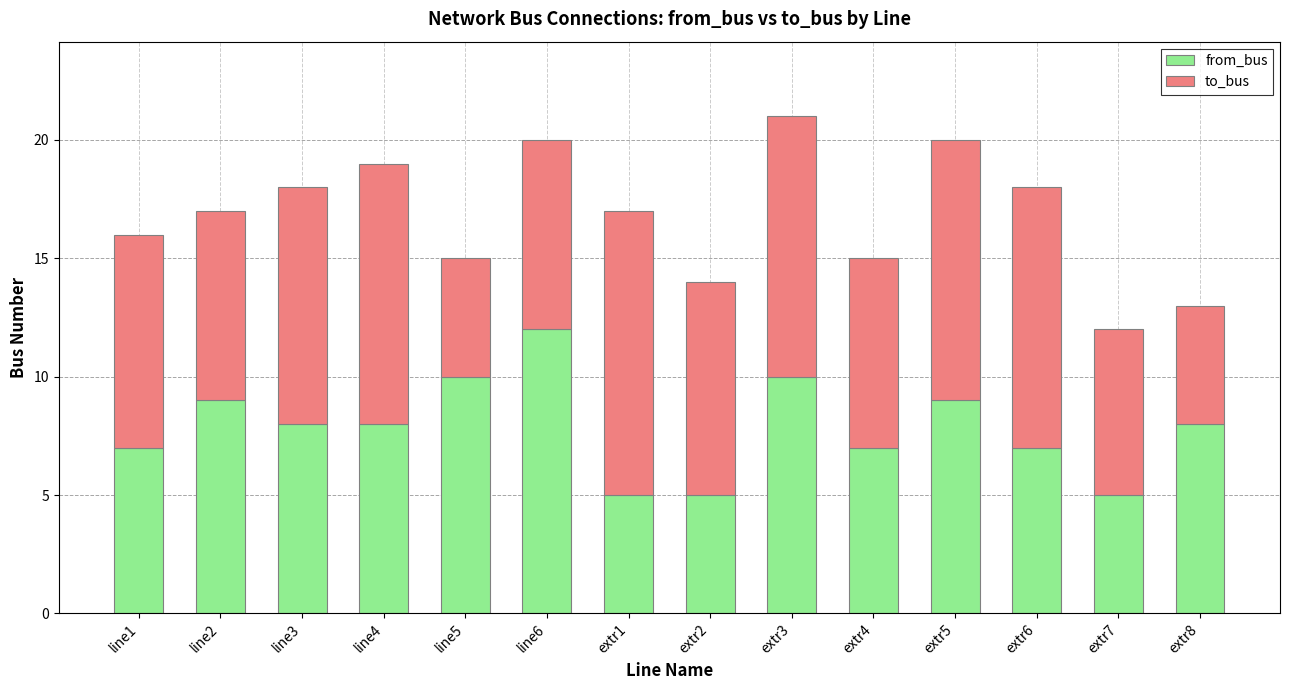

The from_bus series shows 8 at line4. True or false?

True